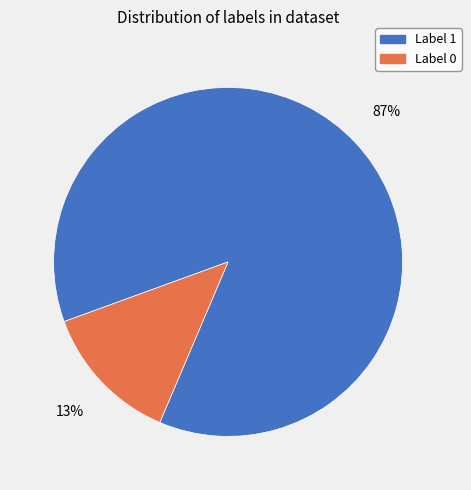

Approximately how many times larger is the value at Label 1 compared to Label 0?

6.7